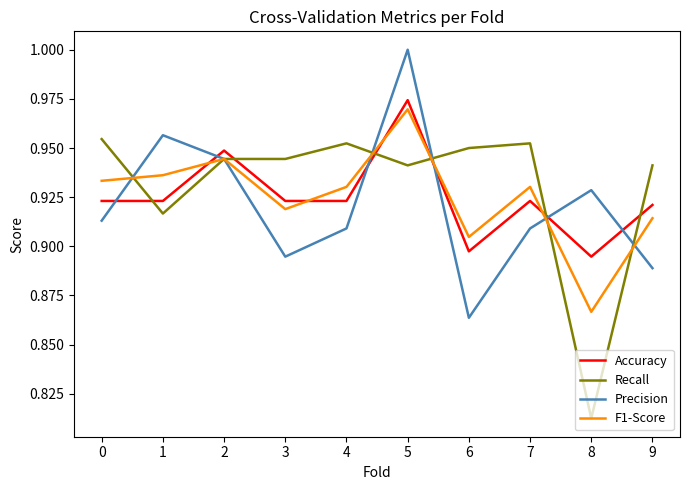

Is the value of Recall at 1 greater than the value of Accuracy at 4?

No